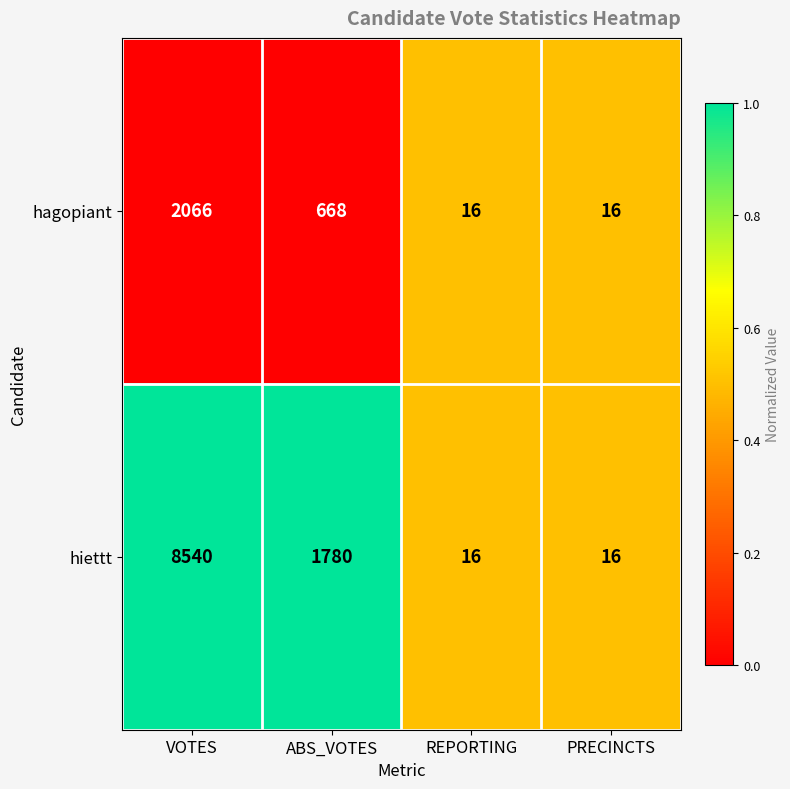

What is the smallest value displayed?

16